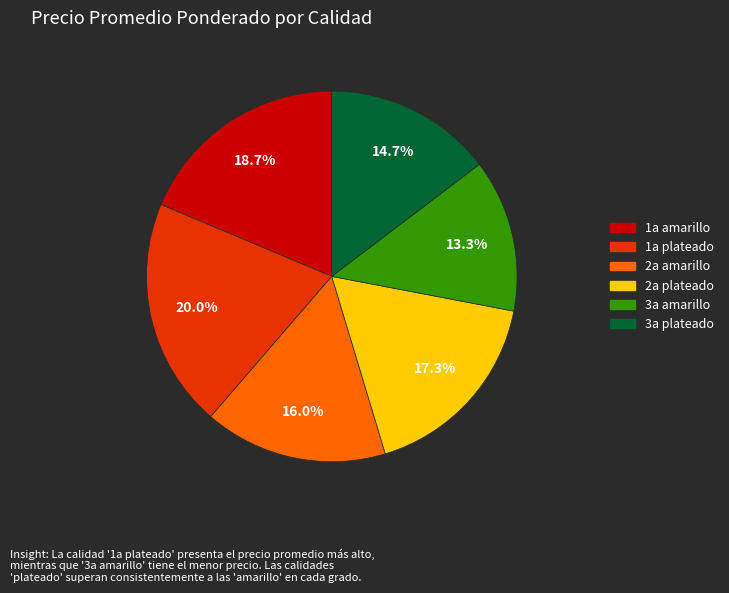

Is it true that 1a plateado is 27% of the pie?

False